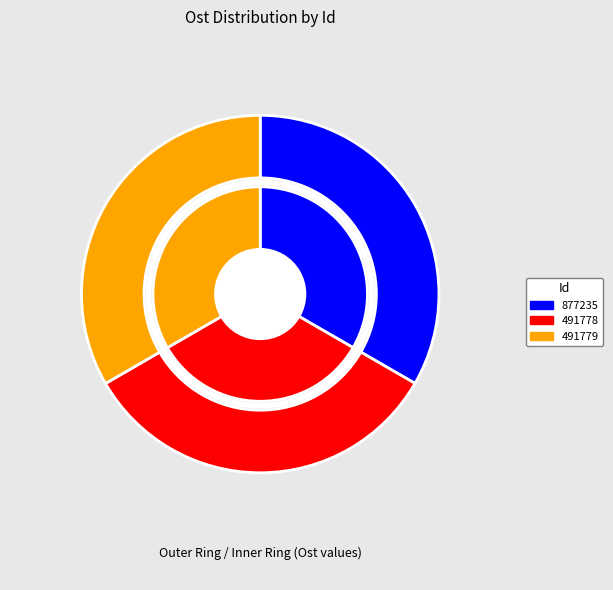

Between 491778 and 491779, which is larger?

491779